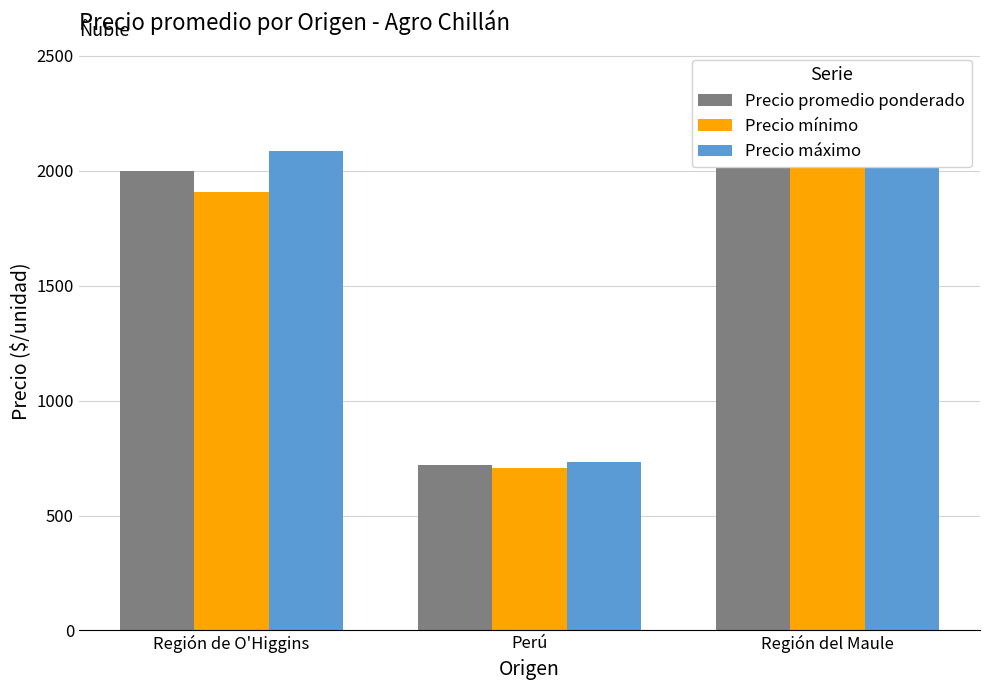

Are the bars grouped side by side (vs. stacked)?

Yes